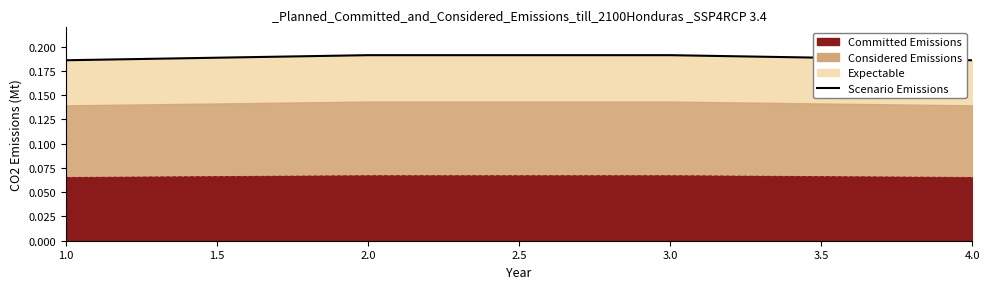

Is it true that the value at 1.0 is 0.3?

False